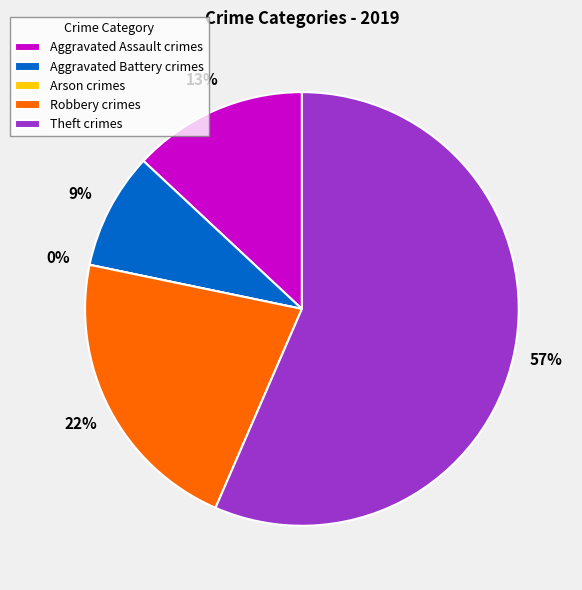

To the nearest percent, what is the difference between the largest and smallest slice percentages?

57%